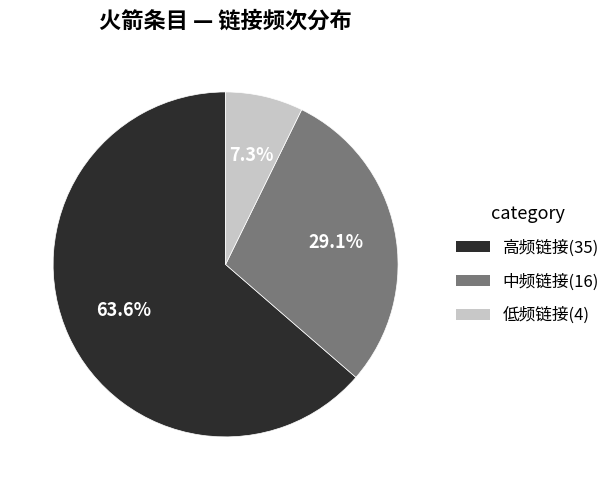

Is there any slice that represents more than half of the pie?

Yes